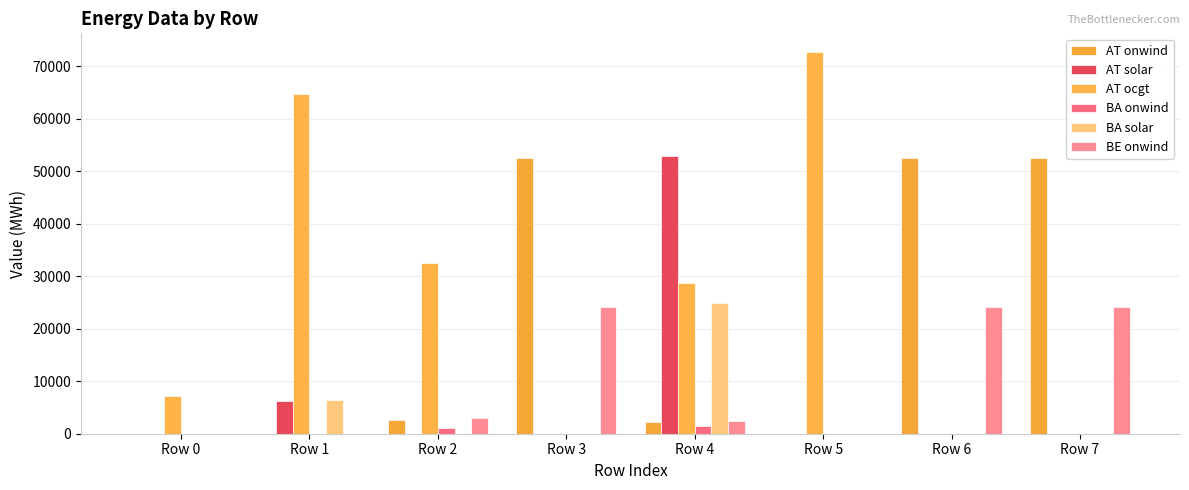

How many groups of bars are there?

8